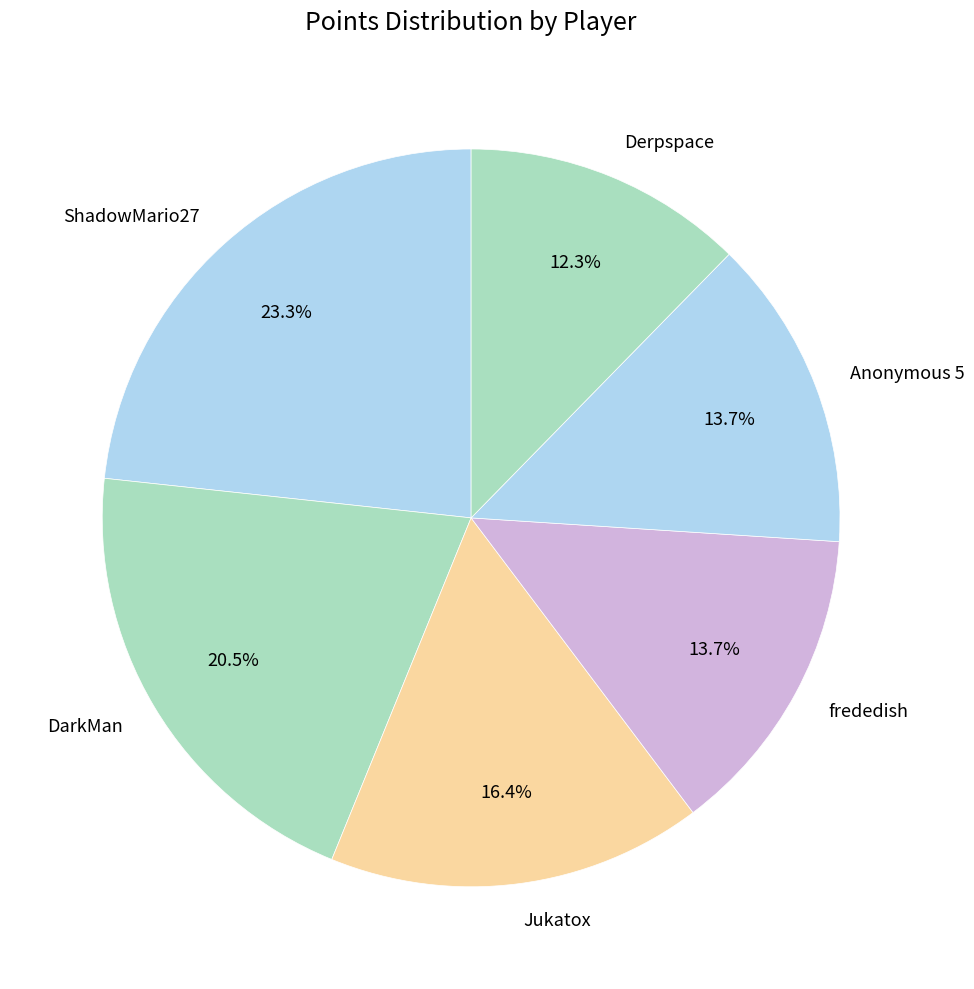

To the nearest percent, what is the difference between the largest and smallest slice percentages?

11%